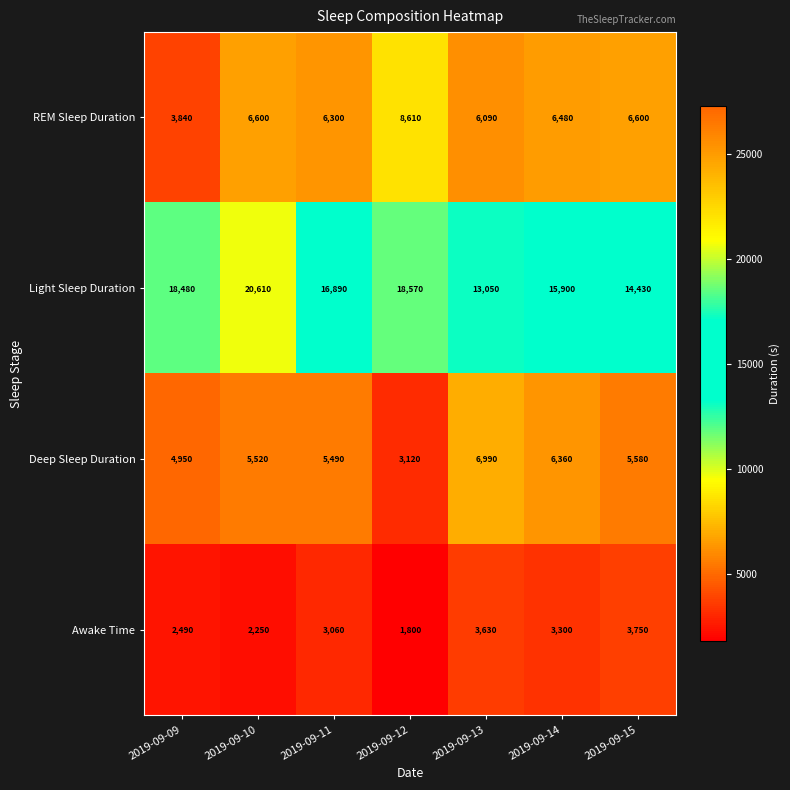

Which category has the lowest value in the Light Sleep Duration series?

2019-09-13